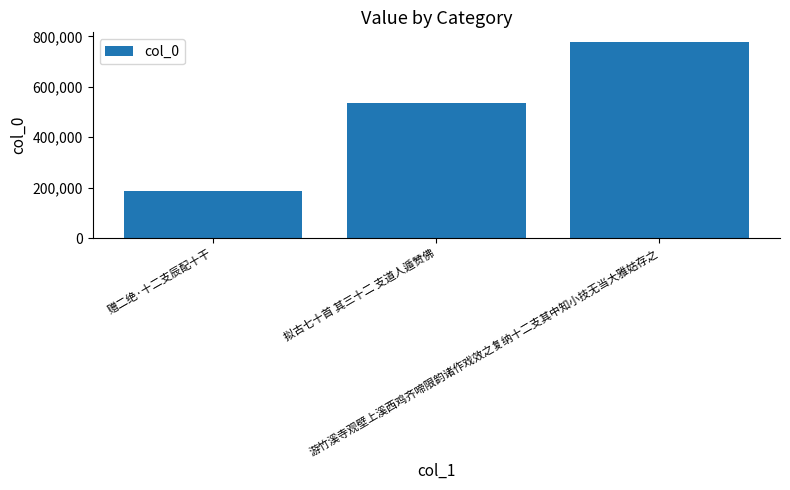

Reading left to right, transcribe all the data shown in this chart.

赠二绝·十二支辰配十干=185738	拟古七十首 其三十二 支道人遁赞佛=536417	游竹溪寺观壁上溪西鸡齐啼限韵诸作戏效之复纳十二支其中知小技无当大雅姑存之=777452